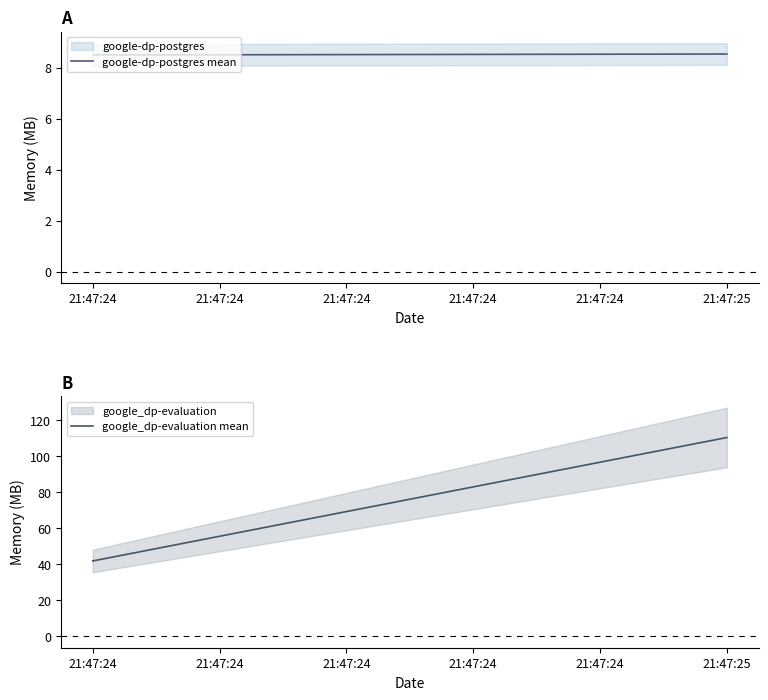

Is it true that google_dp-evaluation mean equals 62.0 at 21:47:24?

False